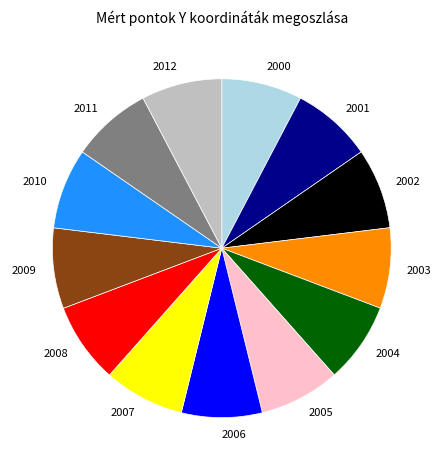

Is the sum of 2005 and 2009 greater than half?

No